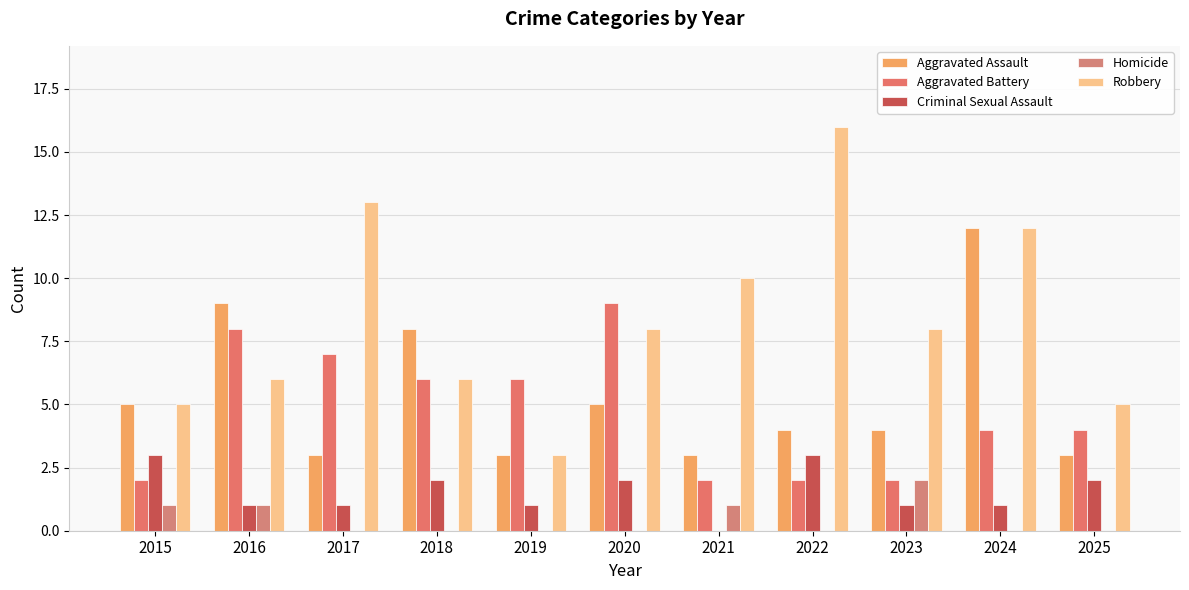

At 2019, list the series in order from largest to smallest.

Aggravated Battery, Aggravated Assault, Robbery, Criminal Sexual Assault, Homicide